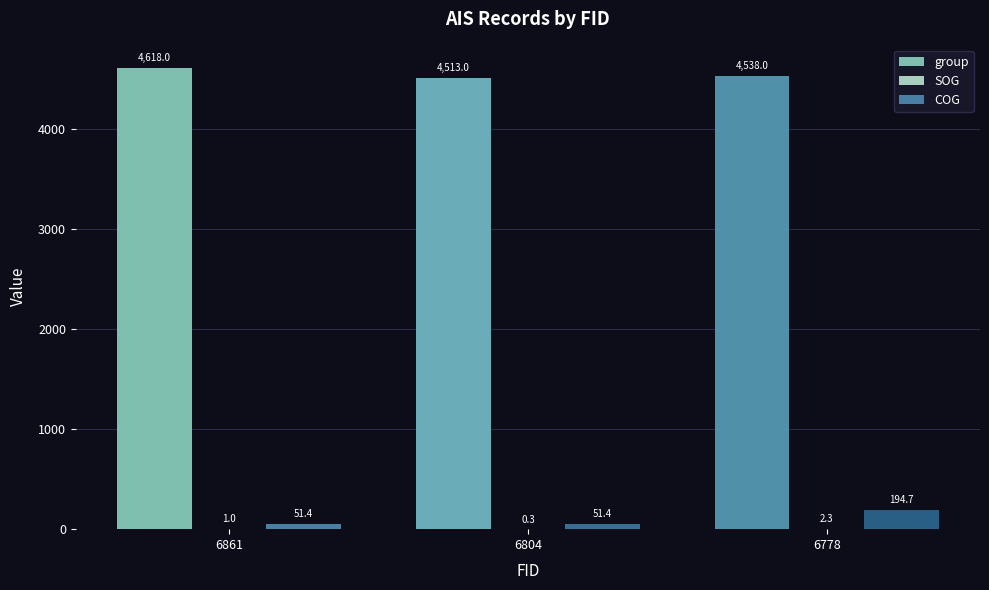

What value does the COG series have at 6804?

51.4